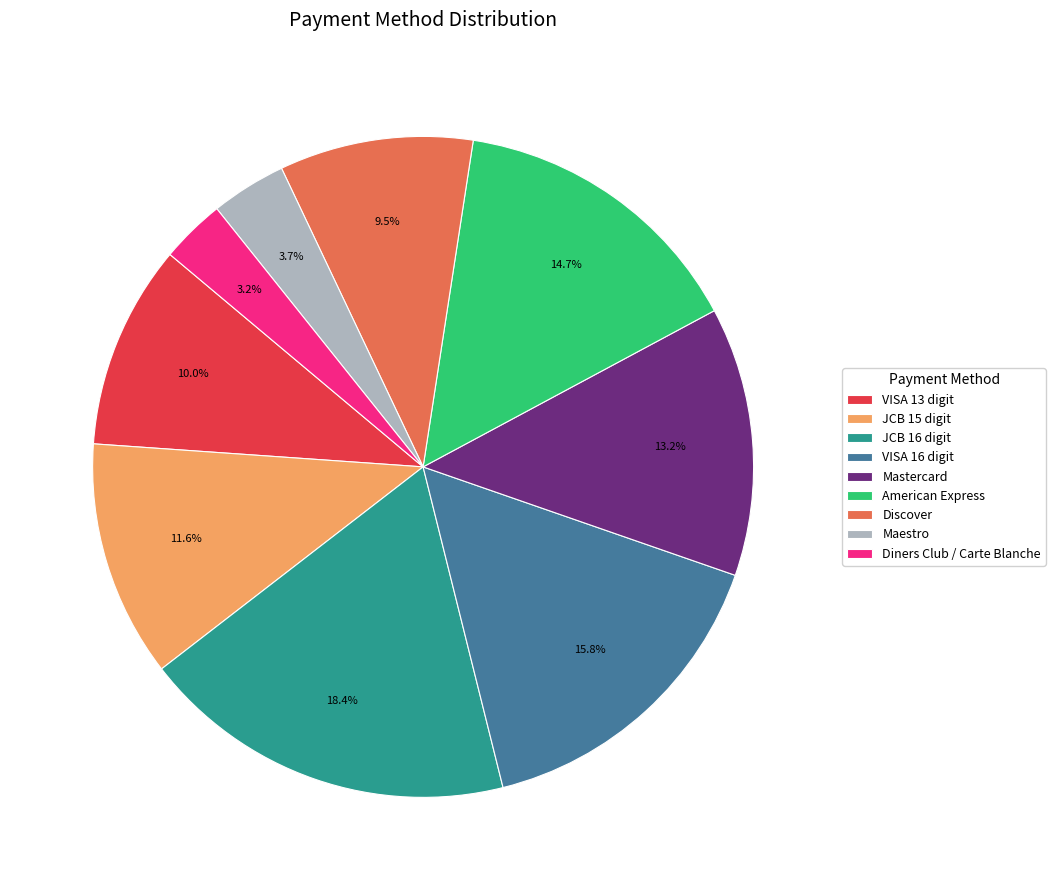

Does any single category account for the majority?

No